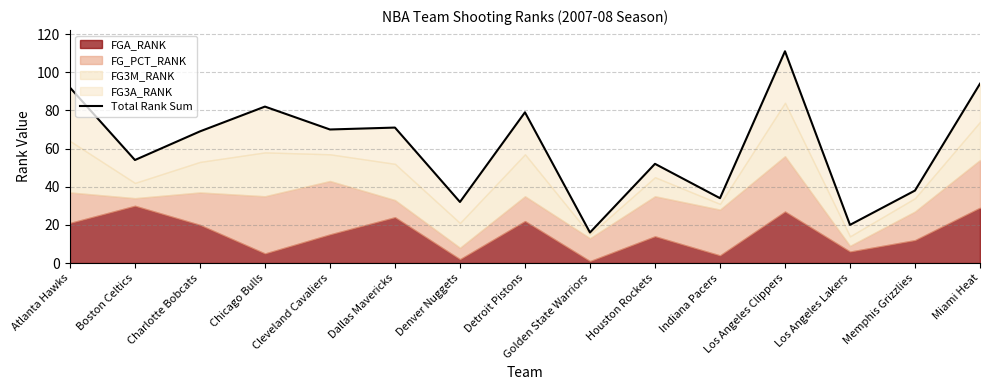

Reading right to left, extract all data points from this chart.

94	38	20	111	34	52	16	79	32	71	70	82	69	54	92